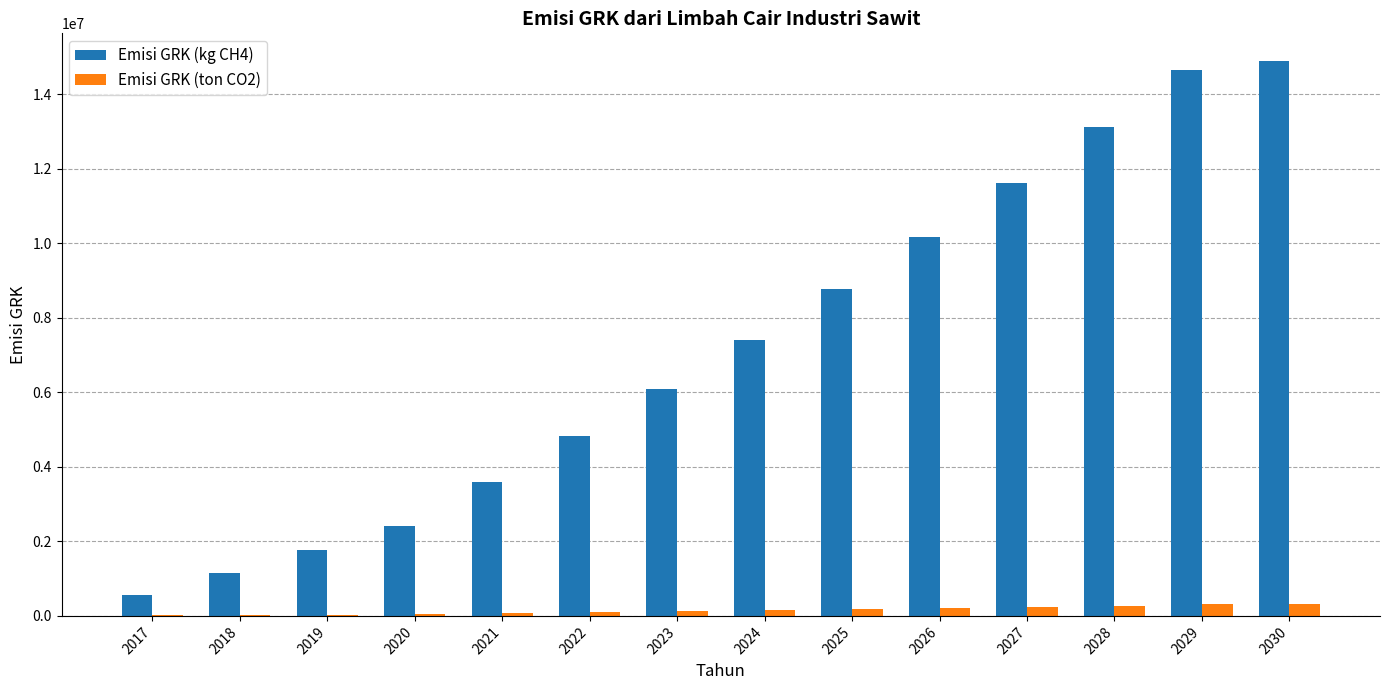

What is the greatest value displayed?

14886728.3